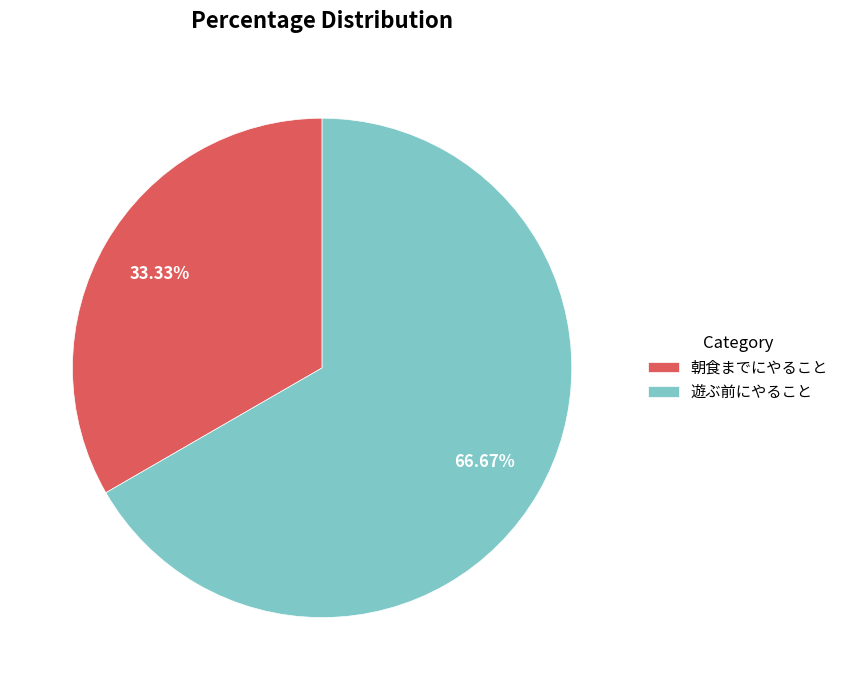

True or false: 朝食までにやること accounts for 33% of the total.

True